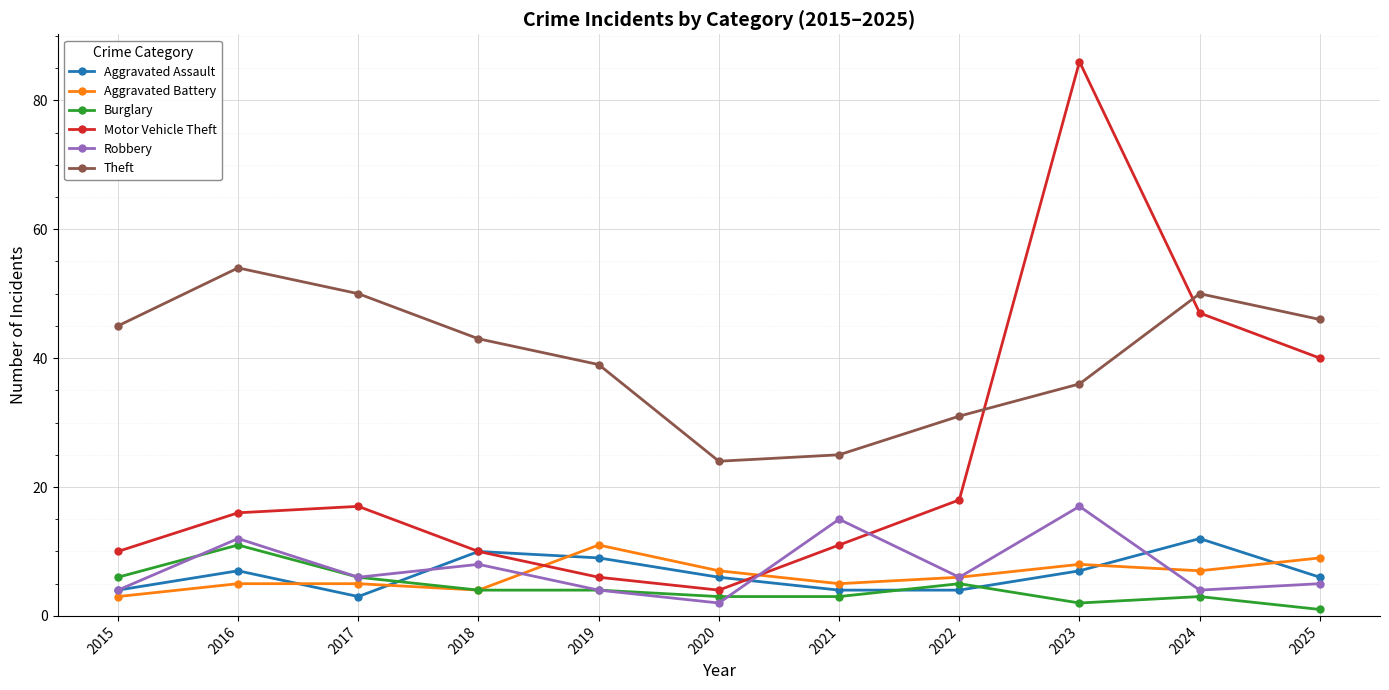

After their last crossing, which series has the higher values: Motor Vehicle Theft or Theft?

Theft